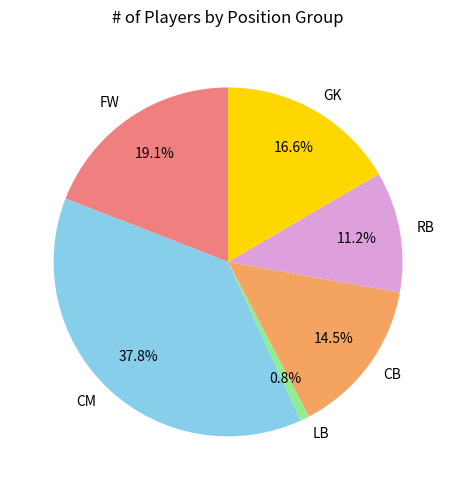

How many segments does this pie chart have?

6